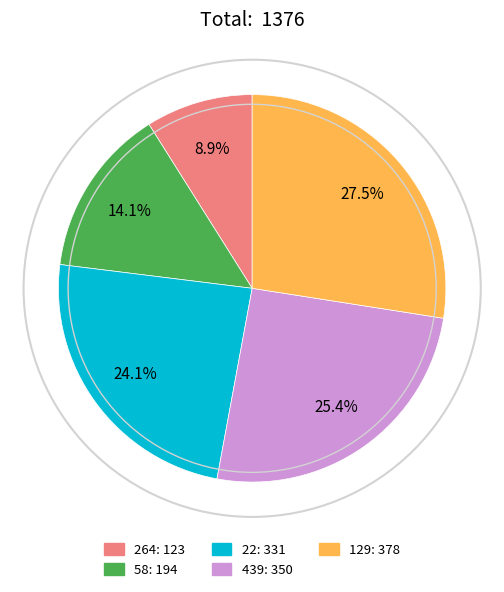

Combined, do 58 and 439 account for over 50%?

No